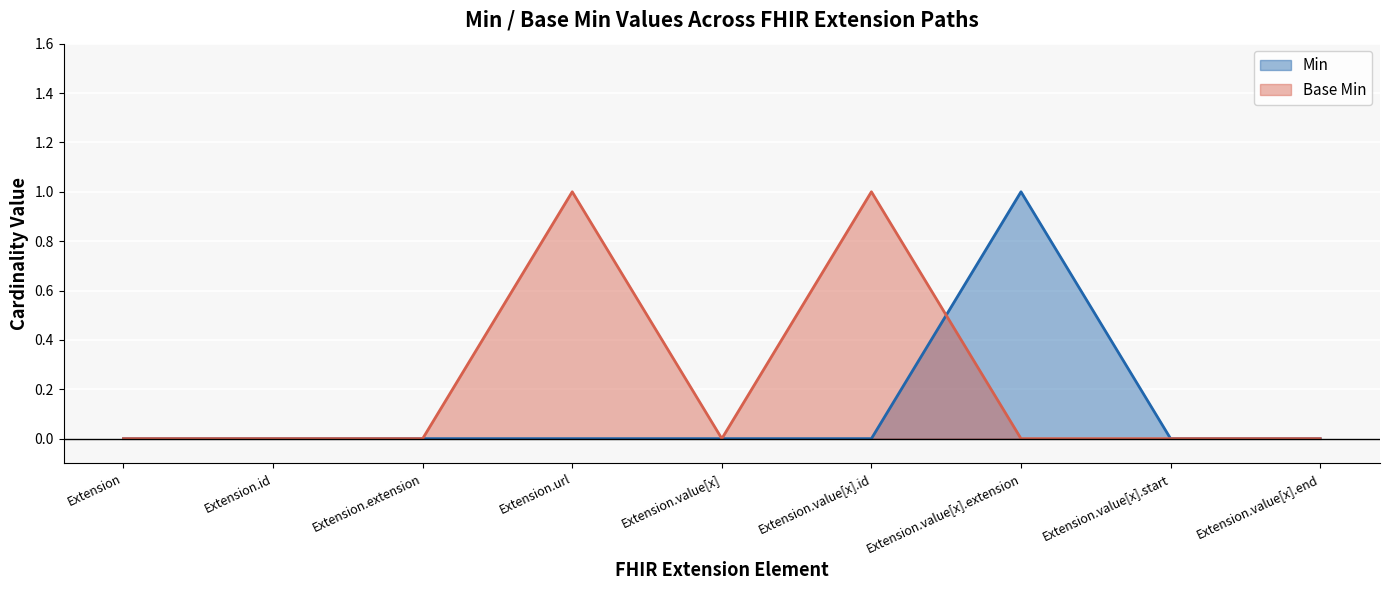

Reading right to left, extract all data points from this chart.

Min: Extension.value[x].end=0	Extension.value[x].start=0	Extension.value[x].extension=1	Extension.value[x].id=0	Extension.value[x]=0	Extension.url=0	Extension.extension=0	Extension.id=0	Extension=0
Base Min: Extension.value[x].end=0	Extension.value[x].start=0	Extension.value[x].extension=0	Extension.value[x].id=1	Extension.value[x]=0	Extension.url=1	Extension.extension=0	Extension.id=0	Extension=0